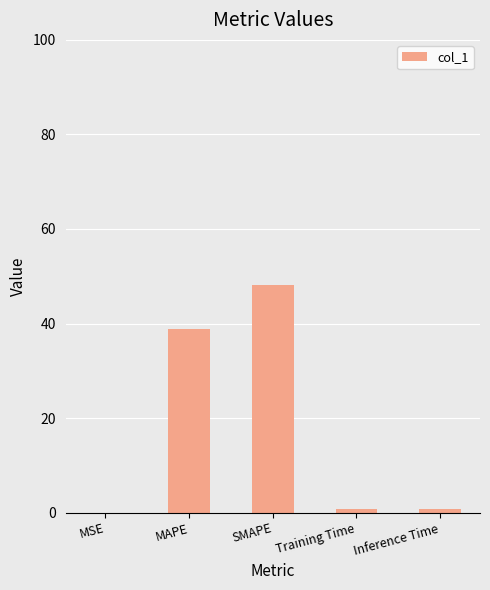

Does the chart contain stacked bars?

No